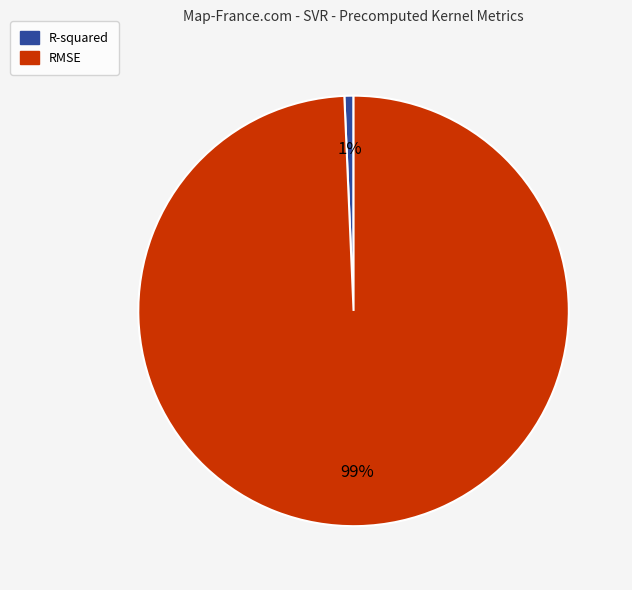

Which has a higher value, R-squared or RMSE?

RMSE